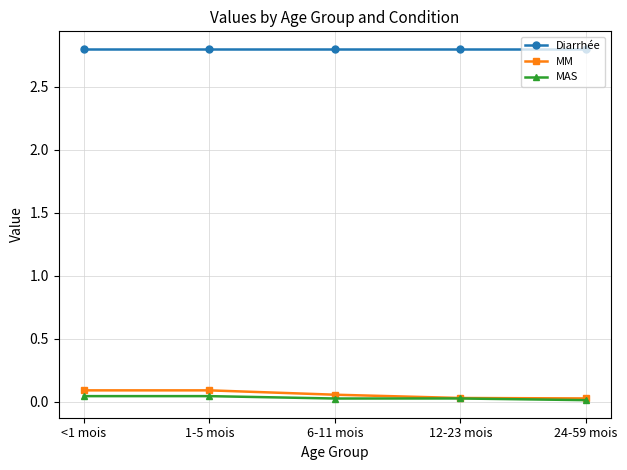

What is the label of the 3rd point from the left?

6-11 mois